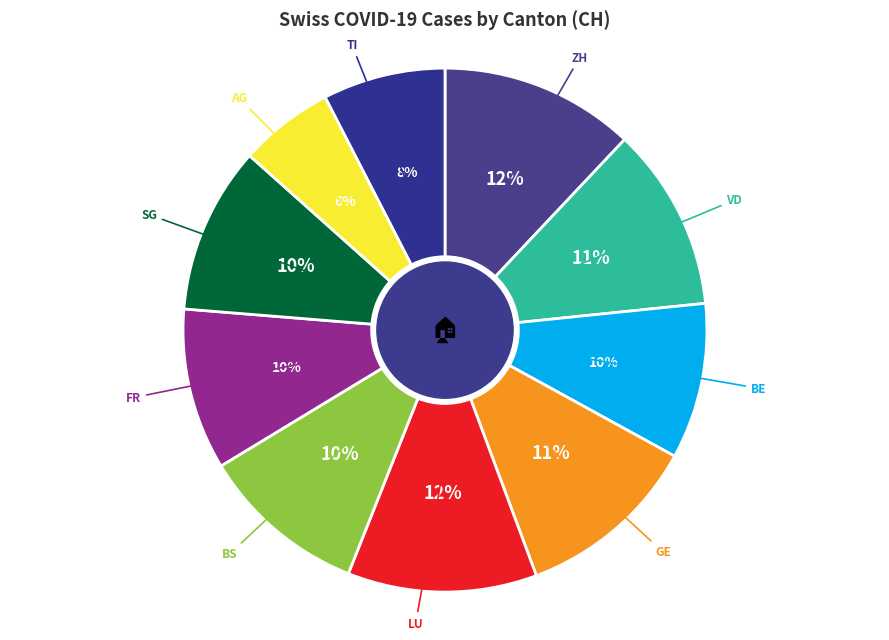

Between LU and BE, which is larger?

LU